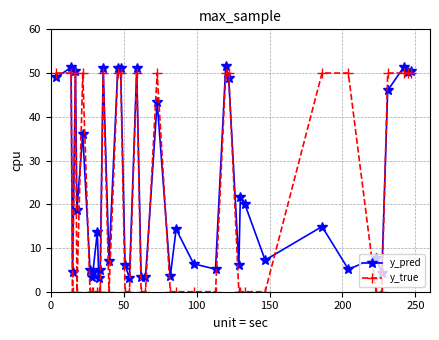

How many lines are shown in the chart?

2